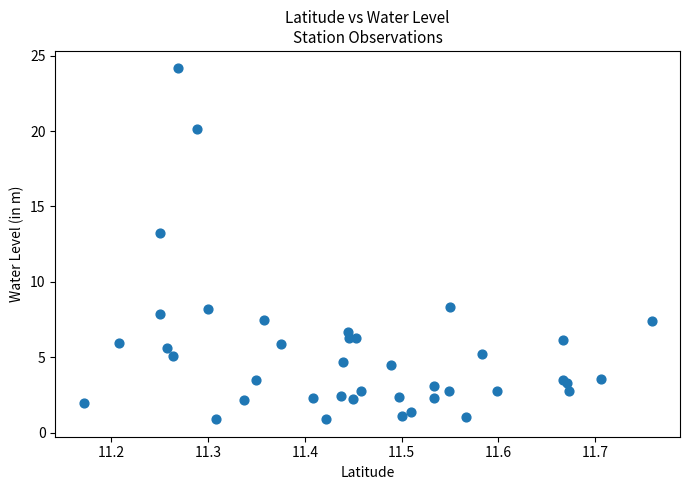

What Y value in the scatter plot is closest to 12?

13.2